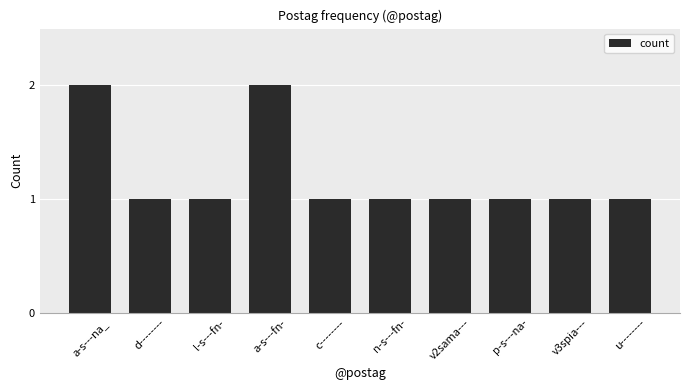

What is the maximum value shown in the chart?

2